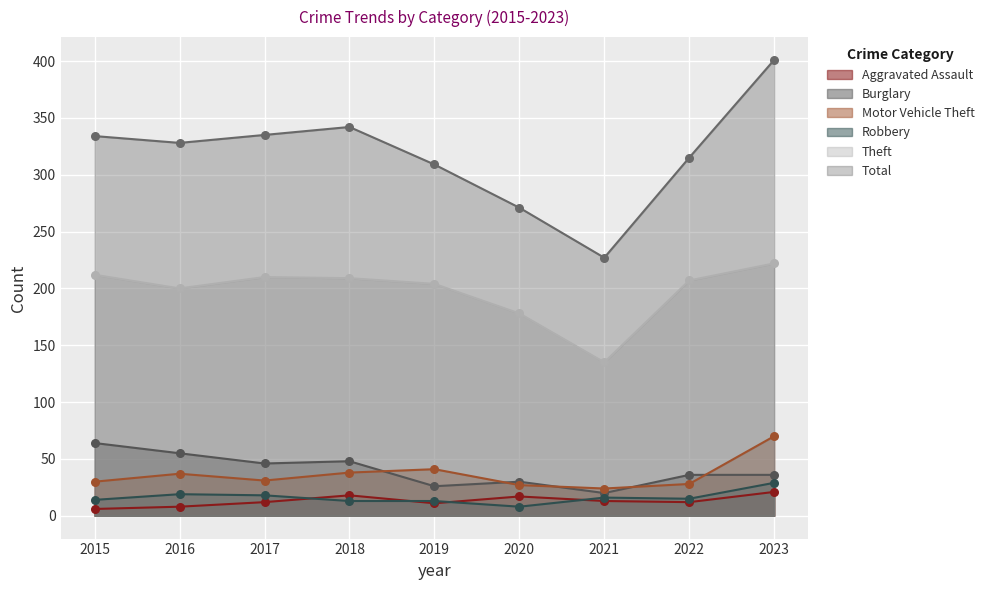

Which series has the widest spread of Y values?

Total